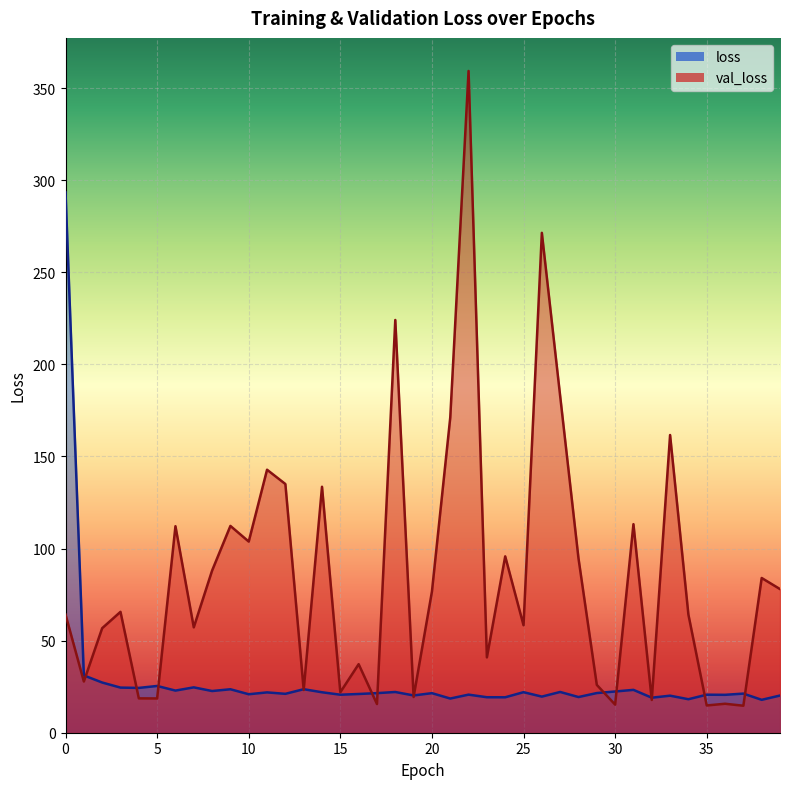

Which series ends up on top after the final intersection of val_loss and loss?

val_loss